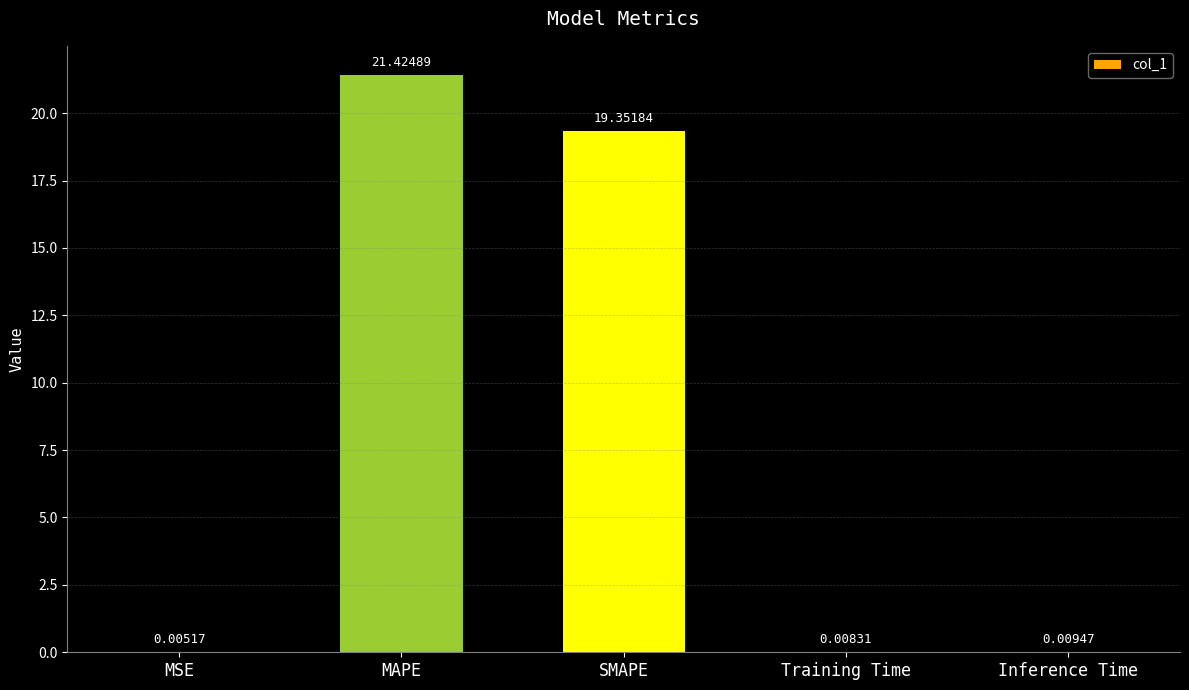

What is the sum of the values at MAPE and SMAPE?

40.8